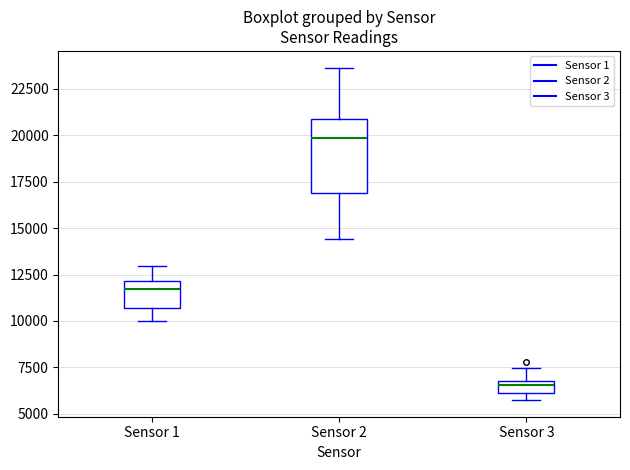

Where is the lower edge of the box for Sensor 3 on the y-axis? The values are not printed on the chart, so give them approximately, as read against the axis.

6000